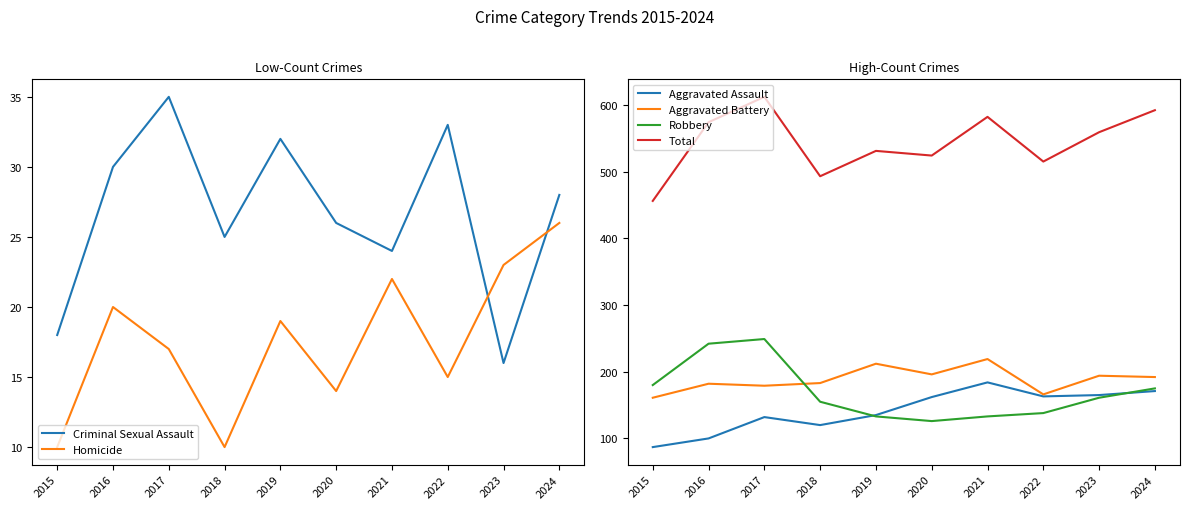

Where is Criminal Sexual Assault nearest to the value 25?

2018